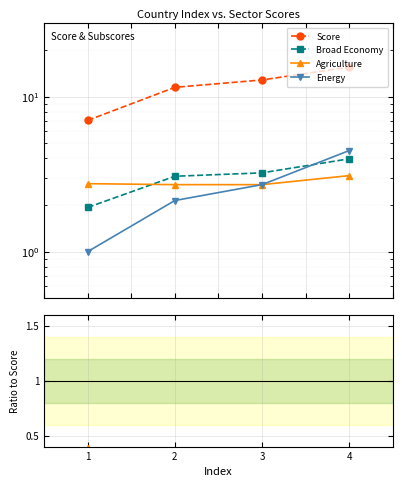

At how many categories does at least one series exceed 7?

4